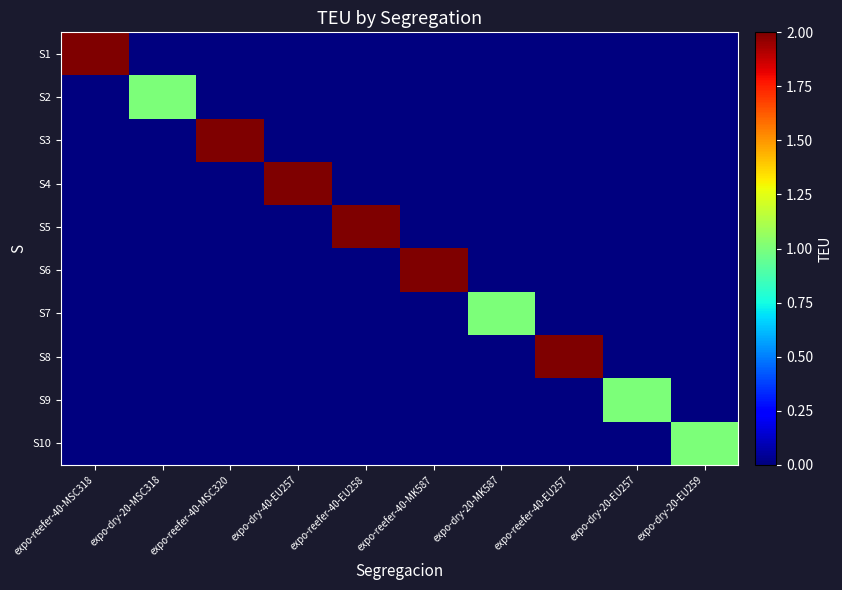

Reading right to left, list all the values displayed in this chart.

S1: expo-dry-20-EU259=0	expo-dry-20-EU257=0	expo-reefer-40-EU257=0	expo-dry-20-MK587=0	expo-reefer-40-MK587=0	expo-reefer-40-EU258=0	expo-dry-40-EU257=0	expo-reefer-40-MSC320=0	expo-dry-20-MSC318=0	expo-reefer-40-MSC318=2
S2: expo-dry-20-EU259=0	expo-dry-20-EU257=0	expo-reefer-40-EU257=0	expo-dry-20-MK587=0	expo-reefer-40-MK587=0	expo-reefer-40-EU258=0	expo-dry-40-EU257=0	expo-reefer-40-MSC320=0	expo-dry-20-MSC318=1	expo-reefer-40-MSC318=0
S3: expo-dry-20-EU259=0	expo-dry-20-EU257=0	expo-reefer-40-EU257=0	expo-dry-20-MK587=0	expo-reefer-40-MK587=0	expo-reefer-40-EU258=0	expo-dry-40-EU257=0	expo-reefer-40-MSC320=2	expo-dry-20-MSC318=0	expo-reefer-40-MSC318=0
S4: expo-dry-20-EU259=0	expo-dry-20-EU257=0	expo-reefer-40-EU257=0	expo-dry-20-MK587=0	expo-reefer-40-MK587=0	expo-reefer-40-EU258=0	expo-dry-40-EU257=2	expo-reefer-40-MSC320=0	expo-dry-20-MSC318=0	expo-reefer-40-MSC318=0
S5: expo-dry-20-EU259=0	expo-dry-20-EU257=0	expo-reefer-40-EU257=0	expo-dry-20-MK587=0	expo-reefer-40-MK587=0	expo-reefer-40-EU258=2	expo-dry-40-EU257=0	expo-reefer-40-MSC320=0	expo-dry-20-MSC318=0	expo-reefer-40-MSC318=0
S6: expo-dry-20-EU259=0	expo-dry-20-EU257=0	expo-reefer-40-EU257=0	expo-dry-20-MK587=0	expo-reefer-40-MK587=2	expo-reefer-40-EU258=0	expo-dry-40-EU257=0	expo-reefer-40-MSC320=0	expo-dry-20-MSC318=0	expo-reefer-40-MSC318=0
S7: expo-dry-20-EU259=0	expo-dry-20-EU257=0	expo-reefer-40-EU257=0	expo-dry-20-MK587=1	expo-reefer-40-MK587=0	expo-reefer-40-EU258=0	expo-dry-40-EU257=0	expo-reefer-40-MSC320=0	expo-dry-20-MSC318=0	expo-reefer-40-MSC318=0
S8: expo-dry-20-EU259=0	expo-dry-20-EU257=0	expo-reefer-40-EU257=2	expo-dry-20-MK587=0	expo-reefer-40-MK587=0	expo-reefer-40-EU258=0	expo-dry-40-EU257=0	expo-reefer-40-MSC320=0	expo-dry-20-MSC318=0	expo-reefer-40-MSC318=0
S9: expo-dry-20-EU259=0	expo-dry-20-EU257=1	expo-reefer-40-EU257=0	expo-dry-20-MK587=0	expo-reefer-40-MK587=0	expo-reefer-40-EU258=0	expo-dry-40-EU257=0	expo-reefer-40-MSC320=0	expo-dry-20-MSC318=0	expo-reefer-40-MSC318=0
S10: expo-dry-20-EU259=1	expo-dry-20-EU257=0	expo-reefer-40-EU257=0	expo-dry-20-MK587=0	expo-reefer-40-MK587=0	expo-reefer-40-EU258=0	expo-dry-40-EU257=0	expo-reefer-40-MSC320=0	expo-dry-20-MSC318=0	expo-reefer-40-MSC318=0